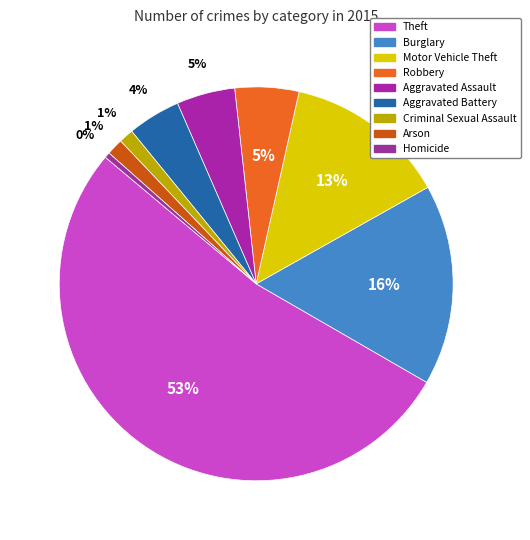

Between Arson and Aggravated Assault, which is larger?

Aggravated Assault